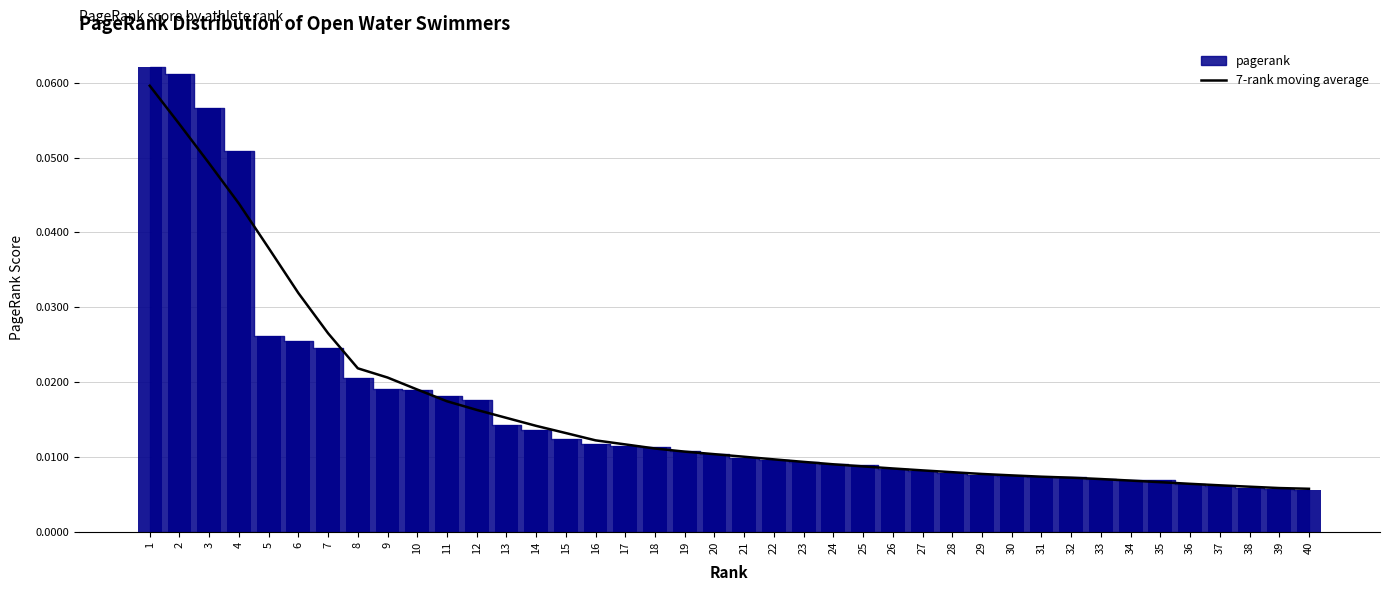

Reading right to left, extract all data points from this chart.

40=0.0	39=0.0	38=0.0	37=0.0	36=0.0	35=0.0	34=0.0	33=0.0	32=0.0	31=0.0	30=0.0	29=0.0	28=0.0	27=0.0	26=0.0	25=0.0	24=0.0	23=0.0	22=0.0	21=0.0	20=0.0	19=0.0	18=0.0	17=0.0	16=0.0	15=0.0	14=0.0	13=0.0	12=0.0	11=0.0	10=0.0	9=0.0	8=0.0	7=0.0	6=0.0	5=0.0	4=0.0	3=0.0	2=0.1	1=0.1